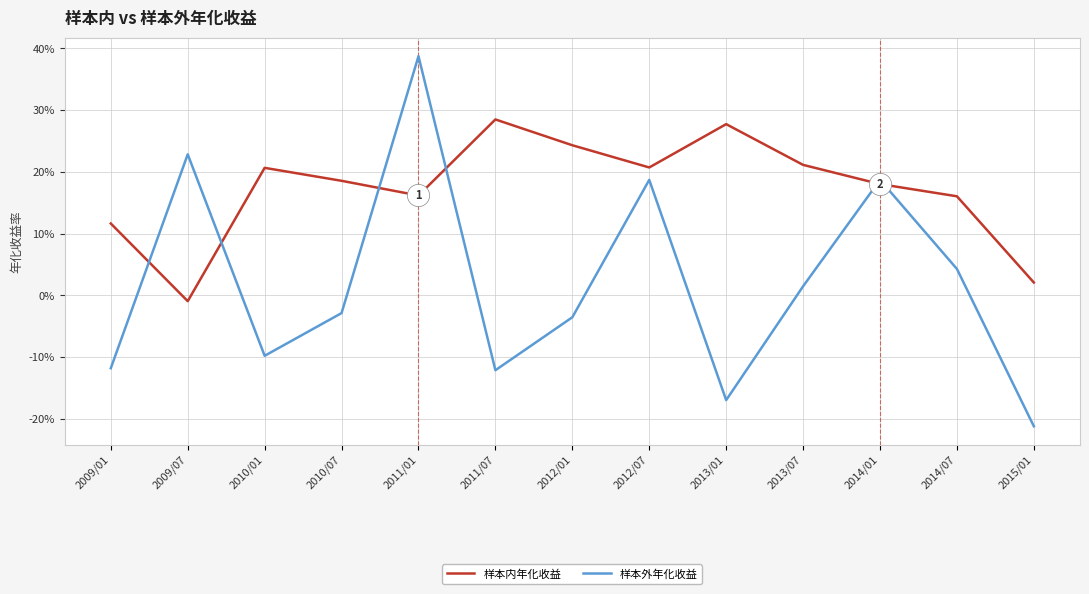

Reading left to right, what are all the values shown in this chart?

样本内年化收益: 2009/01=0.1	2009/07=-0.0	2010/01=0.2	2010/07=0.2	2011/01=0.2	2011/07=0.3	2012/01=0.2	2012/07=0.2	2013/01=0.3	2013/07=0.2	2014/01=0.2	2014/07=0.2	2015/01=0.0
样本外年化收益: 2009/01=-0.1	2009/07=0.2	2010/01=-0.1	2010/07=-0.0	2011/01=0.4	2011/07=-0.1	2012/01=-0.0	2012/07=0.2	2013/01=-0.2	2013/07=0.0	2014/01=0.2	2014/07=0.0	2015/01=-0.2